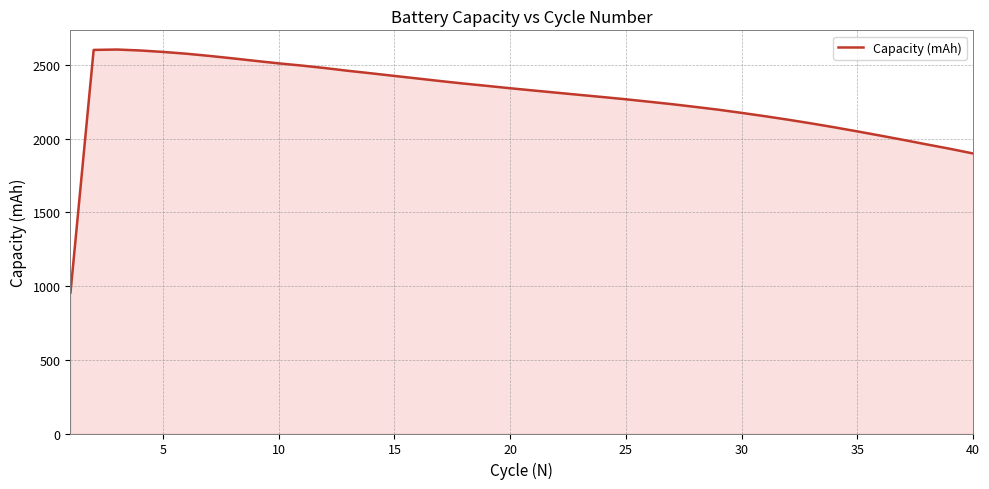

What is the average value?

2279.1